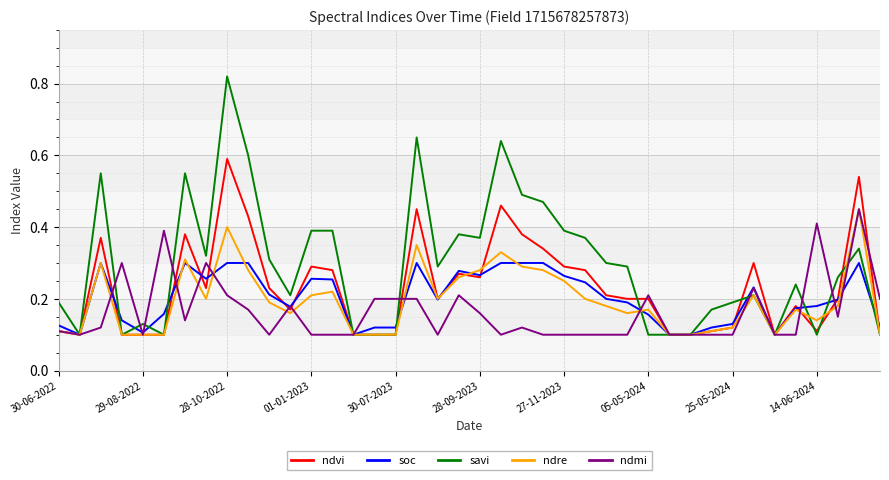

True or false: ndre and soc intersect in this chart.

True